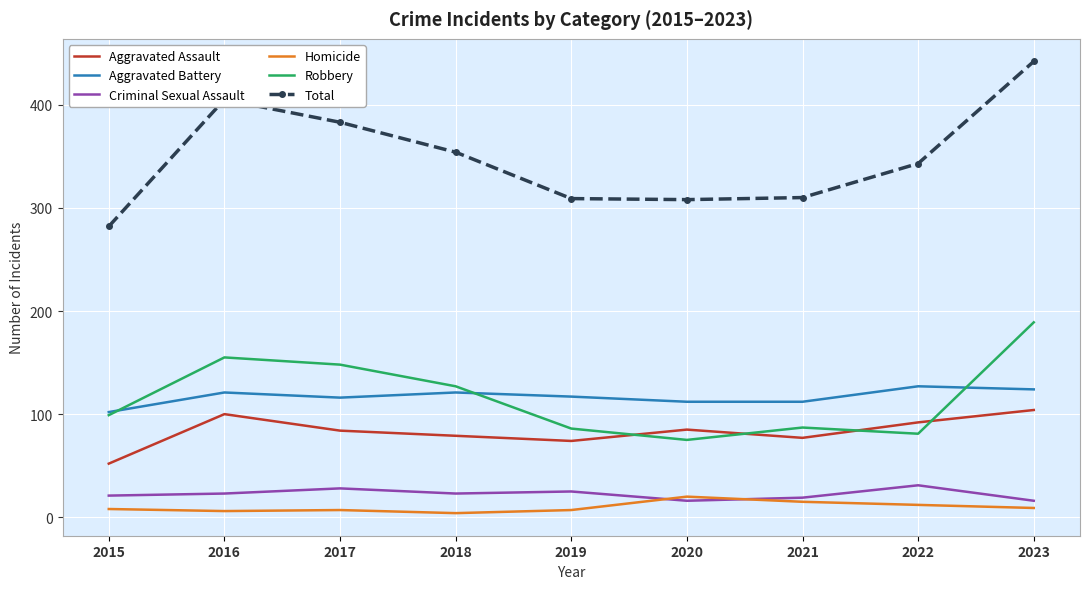

What is the difference between the maximum and minimum values in the Aggravated Battery series?

25